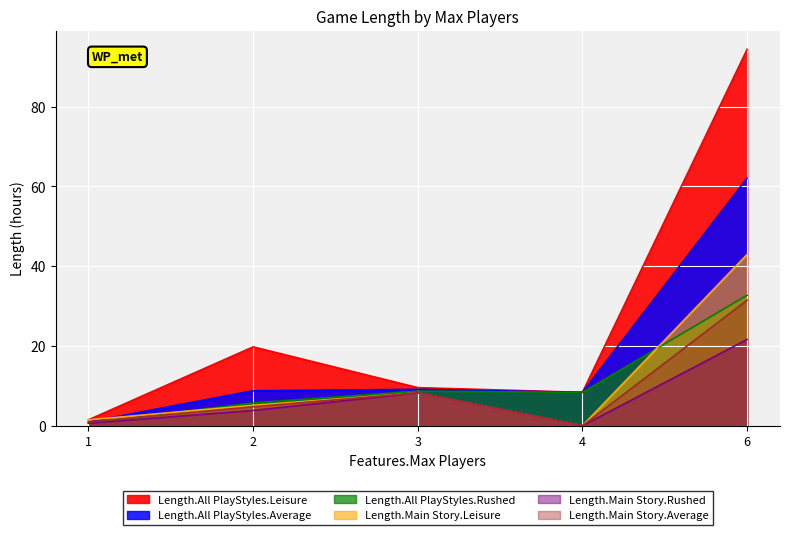

Read the Length.All PlayStyles.Rushed value at 3.

8.7